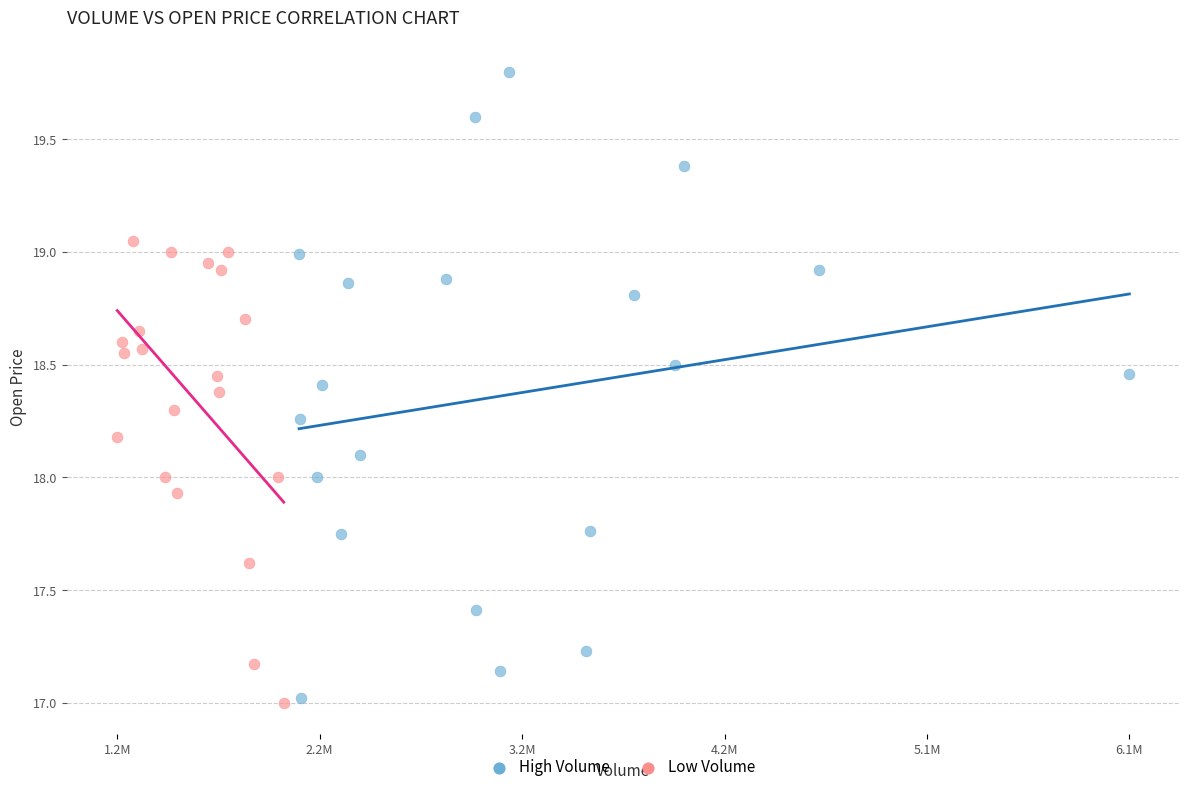

Which series has the widest spread of Y values?

High Volume